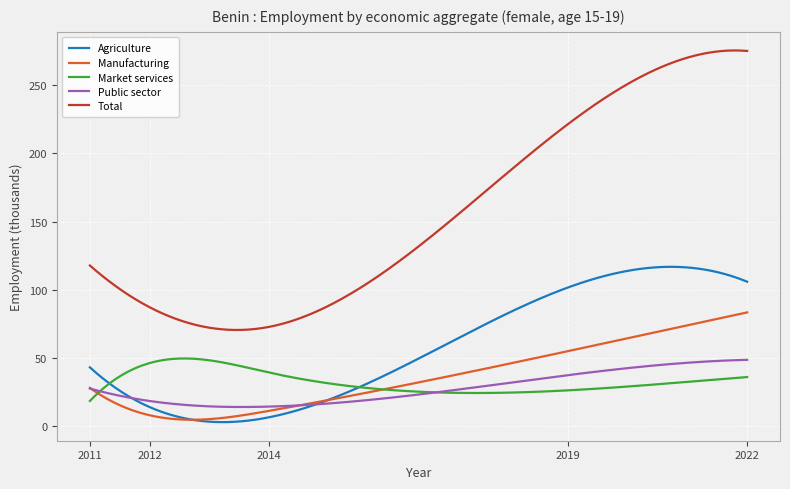

What are all the series names shown in the legend?

Agriculture, Manufacturing, Market services, Public sector, Total